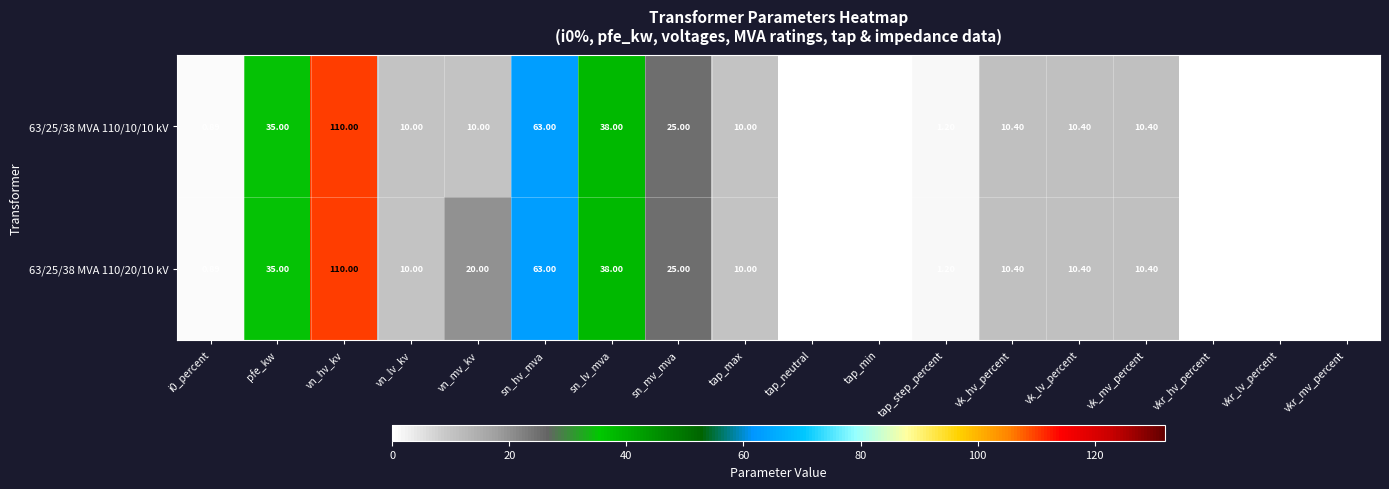

Where is 63/25/38 MVA 110/10/10 kV nearest to the value 50?

sn_lv_mva